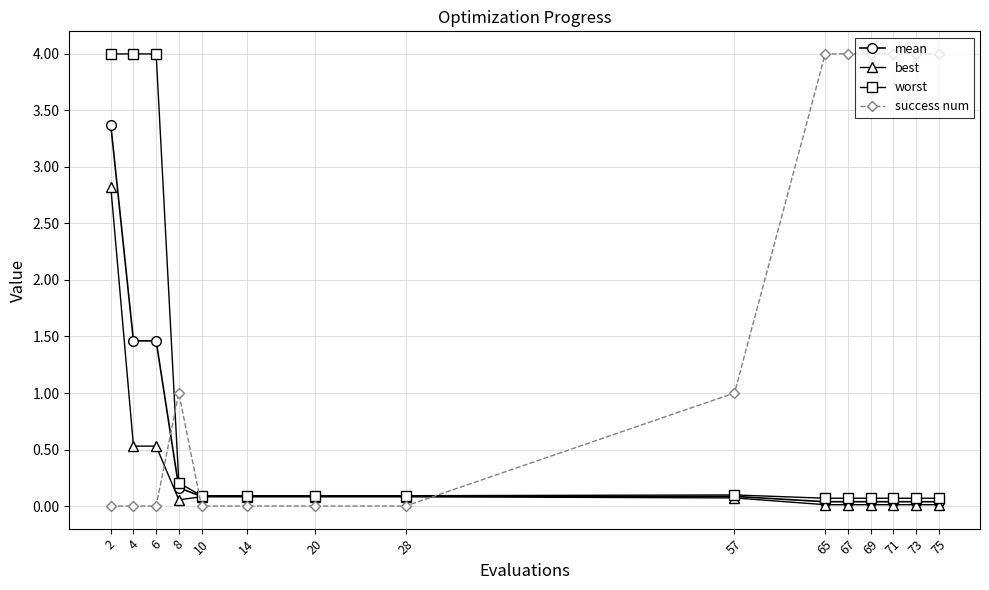

What is the sum of the best values at 20 and 4?

0.6